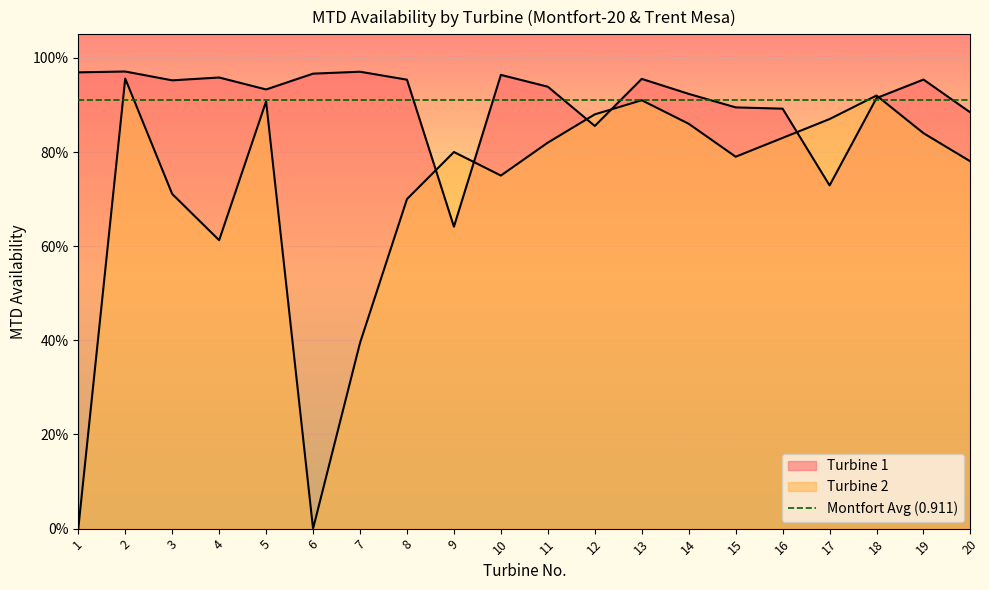

What is the sum of all Turbine 2 values?

14.3